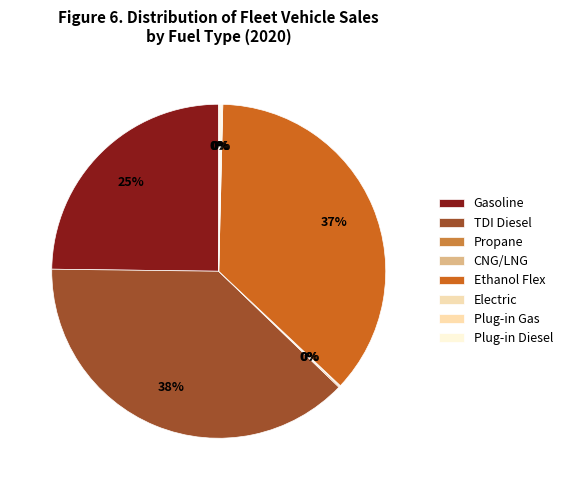

Which has a higher value, Propane or Gasoline?

Gasoline